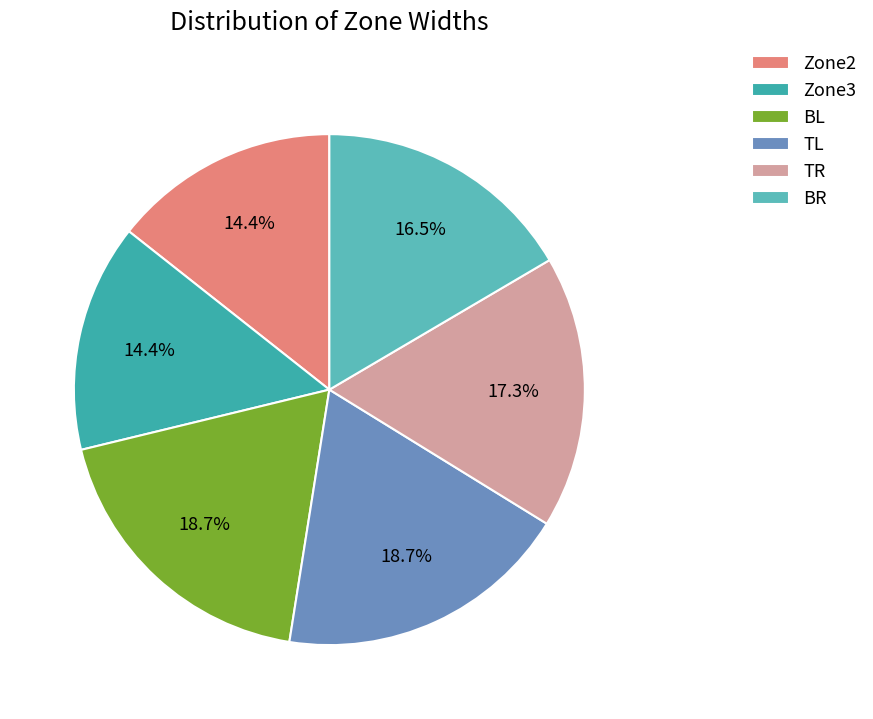

Count the number of slices in the pie.

6